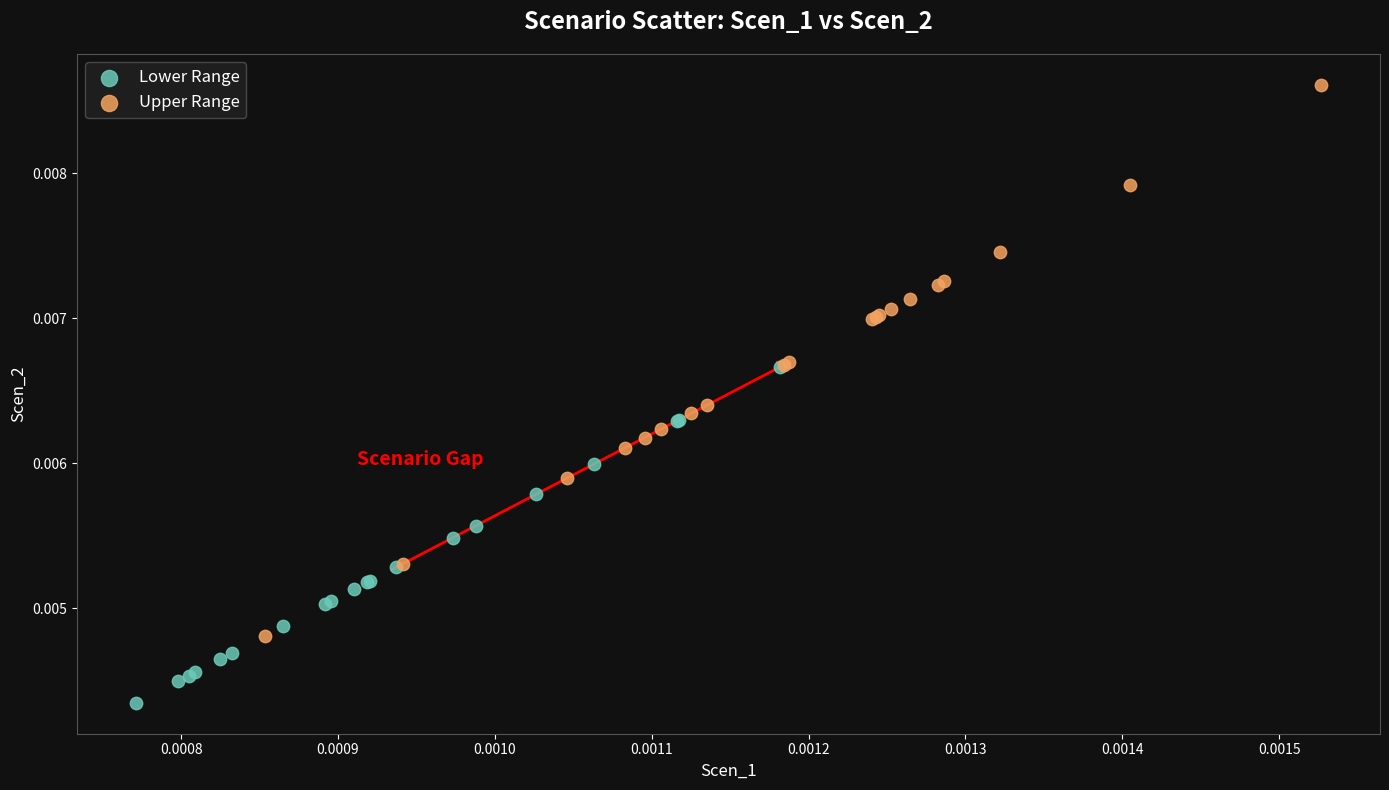

Which series reaches the maximum Y coordinate?

Upper Range